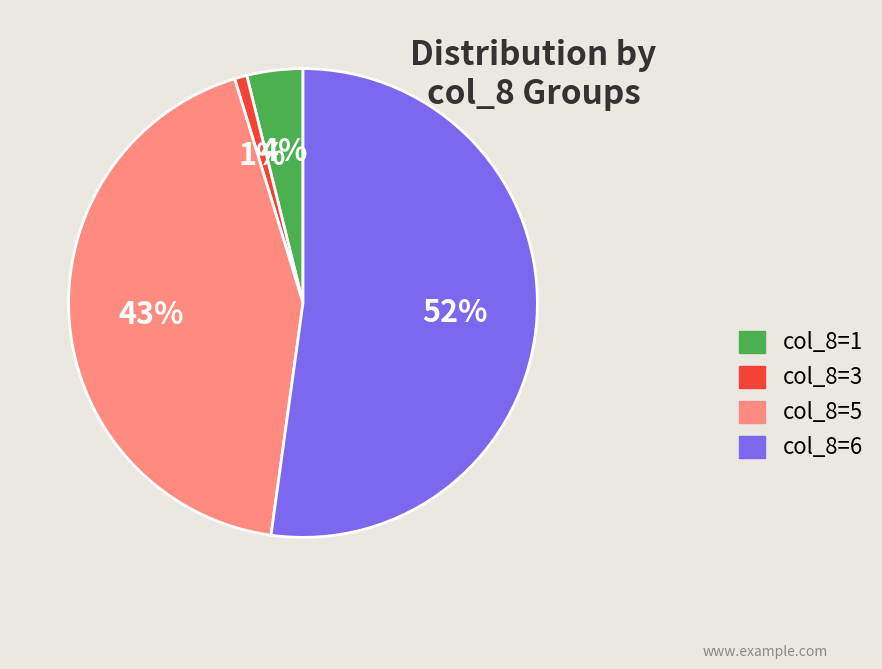

Approximately how many times larger is the value at col_8=5 compared to col_8=6?

0.8